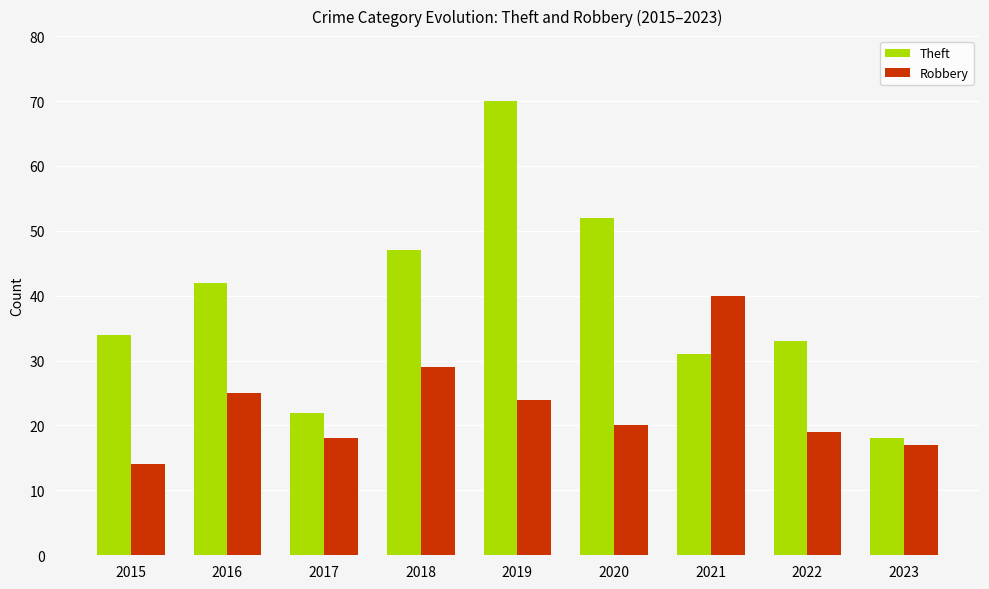

Read the Robbery value at 2022, to the nearest 5.

20